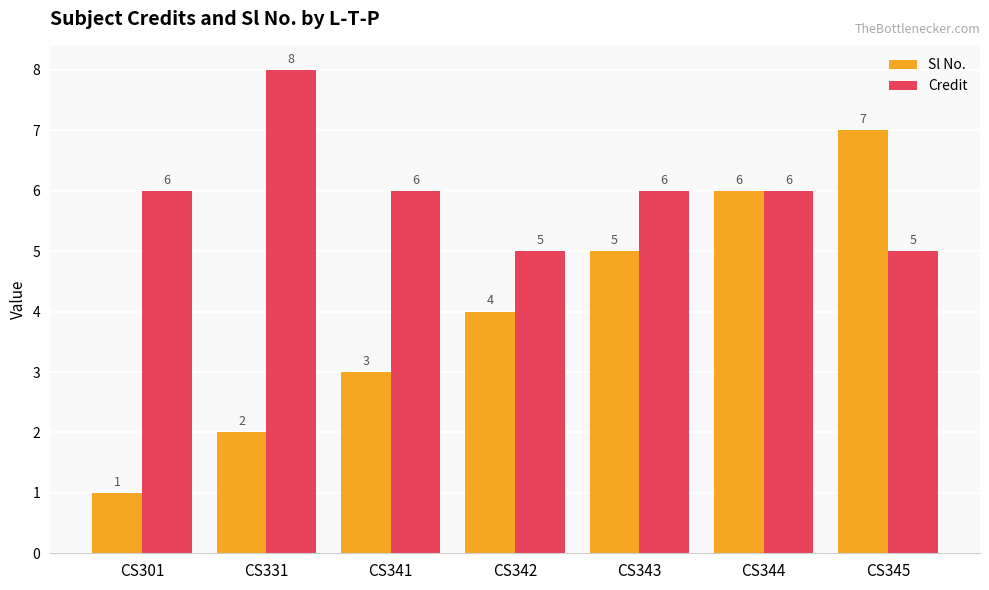

Read the Sl No. value at CS341.

3